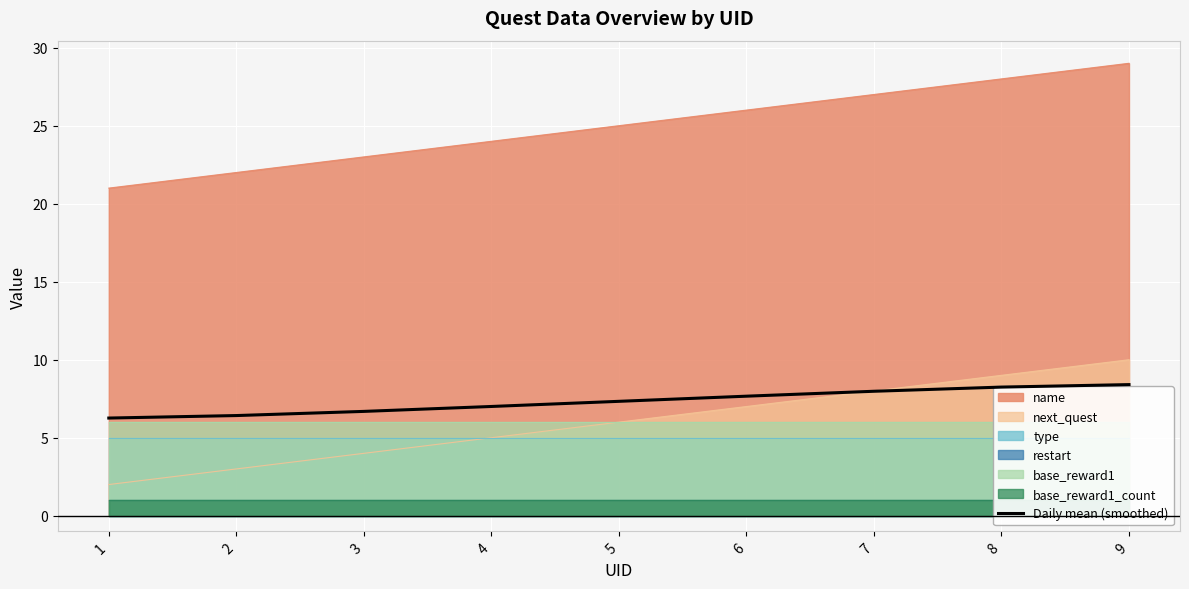

Reading left to right, list all the values displayed in this chart.

1=6.3	2=6.4	3=6.7	4=7.0	5=7.3	6=7.7	7=8.0	8=8.2	9=8.4